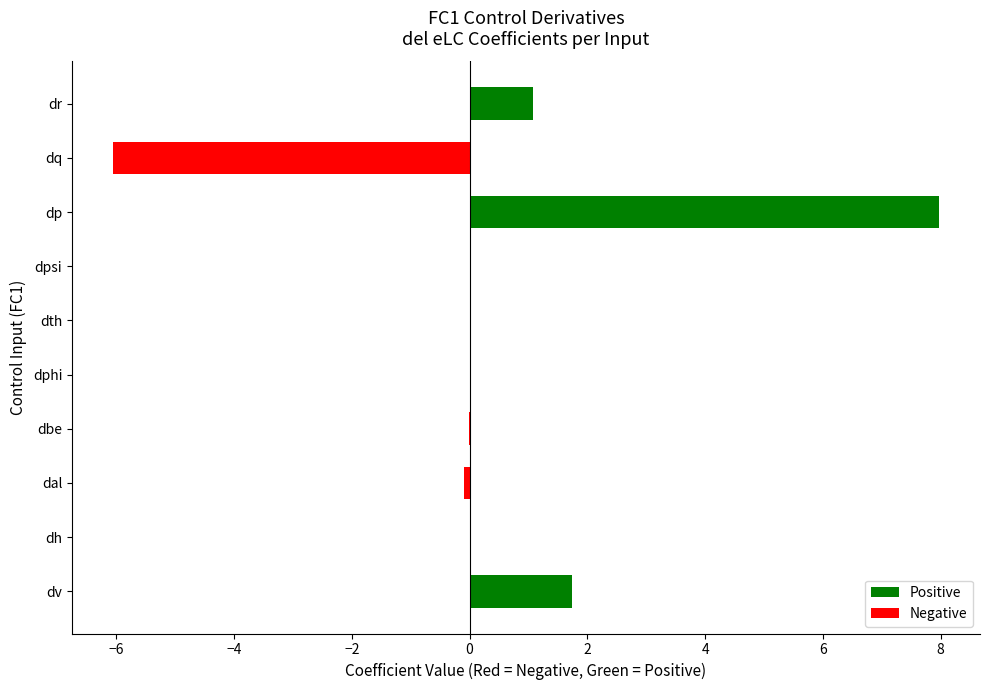

Read the value at dq.

-6.1